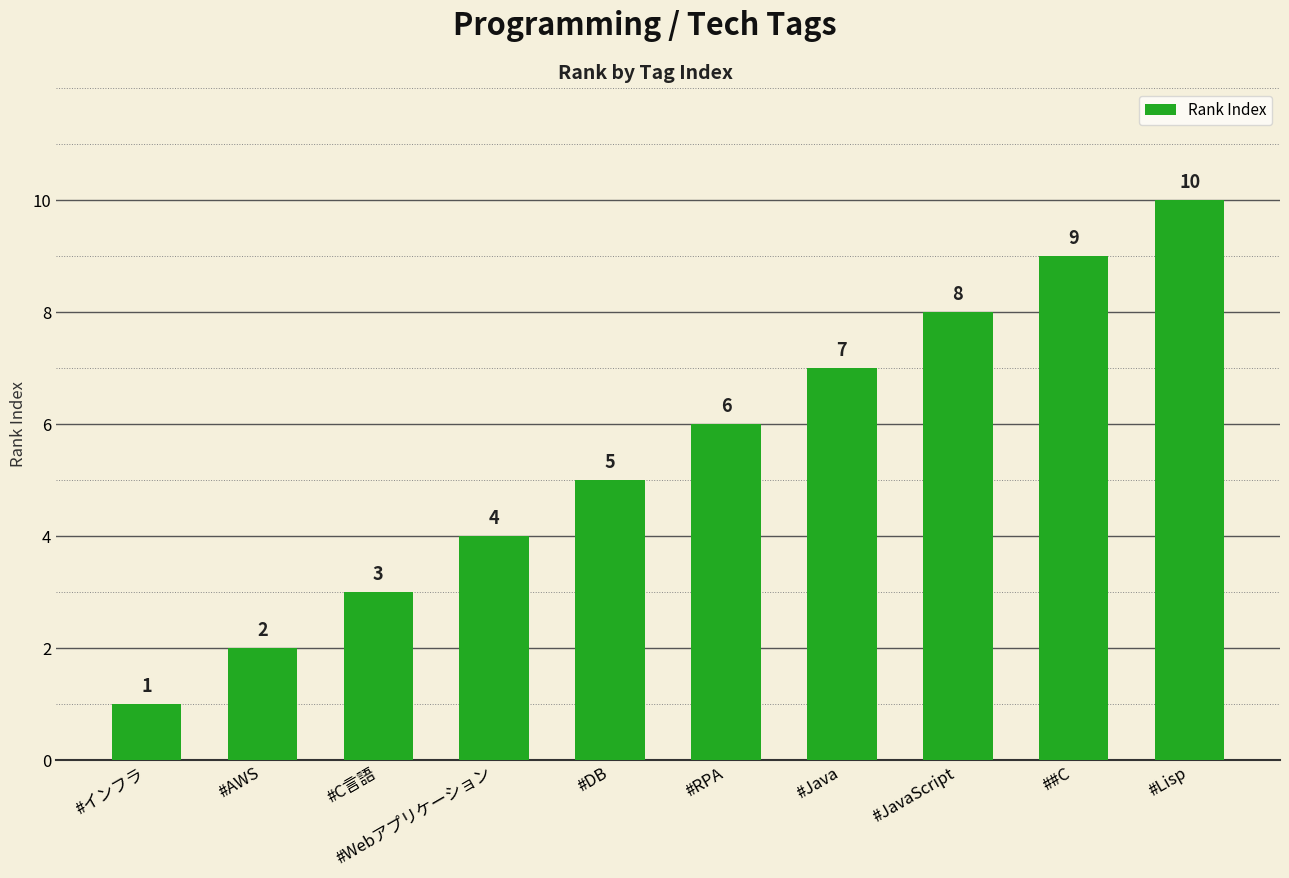

What is the sum of the values at #Java and ##C?

16